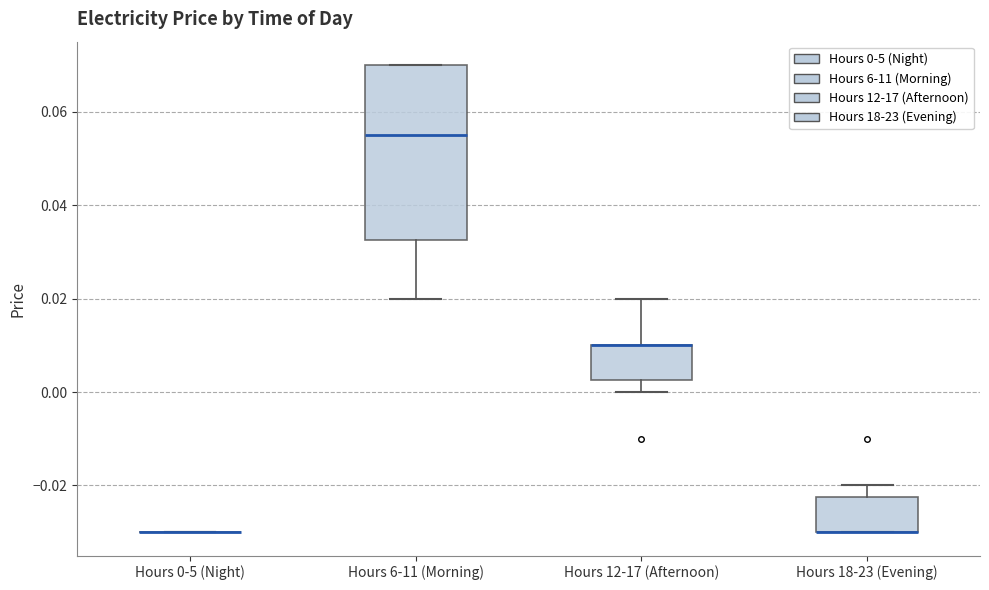

Which box is the tallest, from its lower edge to its upper edge?

Hours 6-11 (Morning)